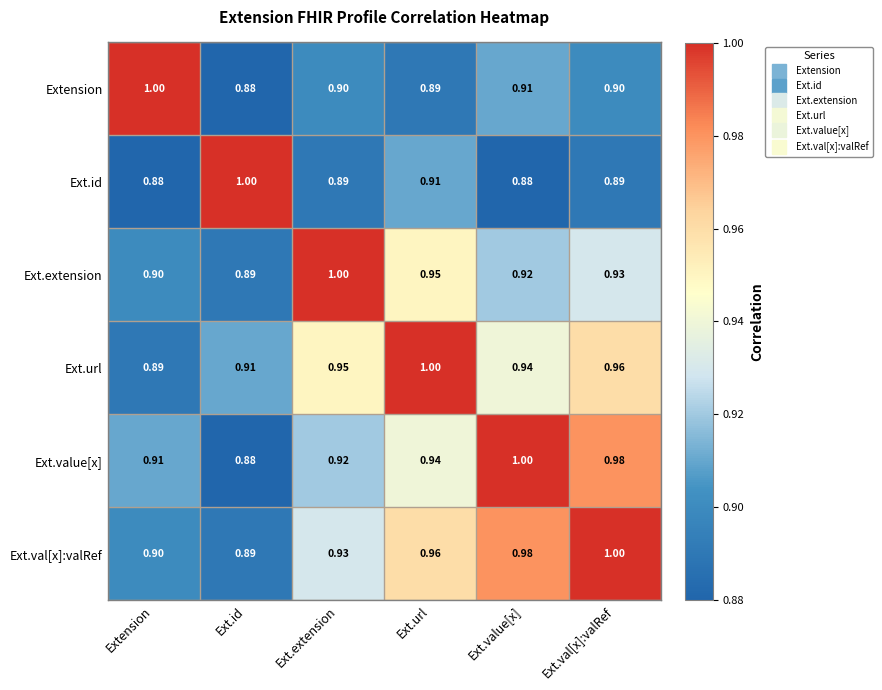

What is the minimum value shown in the chart?

0.9